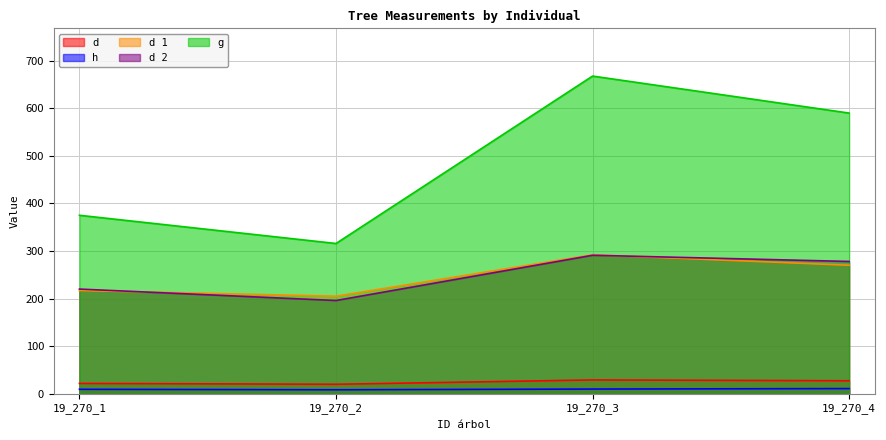

At which label does d first exceed 27?

19_270_3